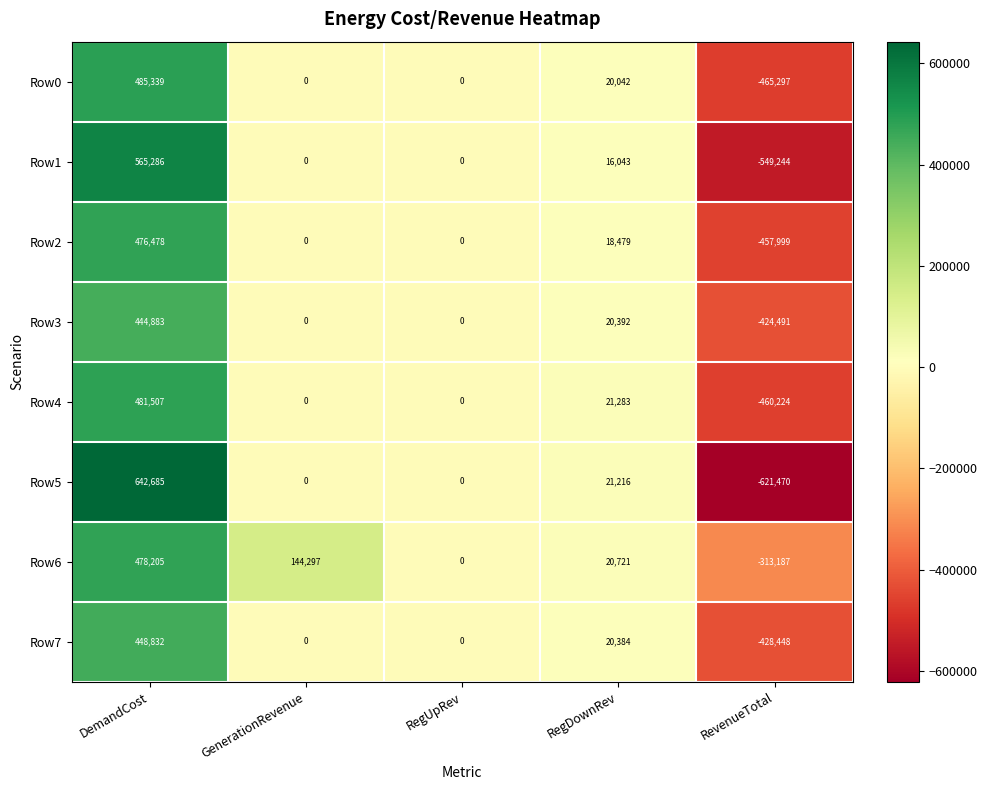

How many series are shown in this chart?

8